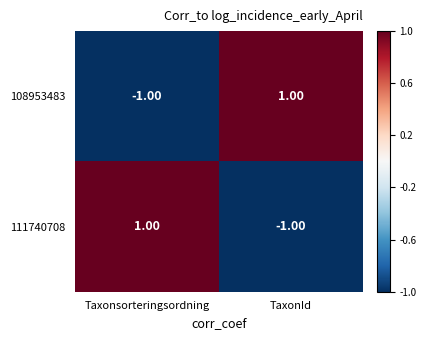

Where is 108953483 nearest to the value 0?

Taxonsorteringsordning